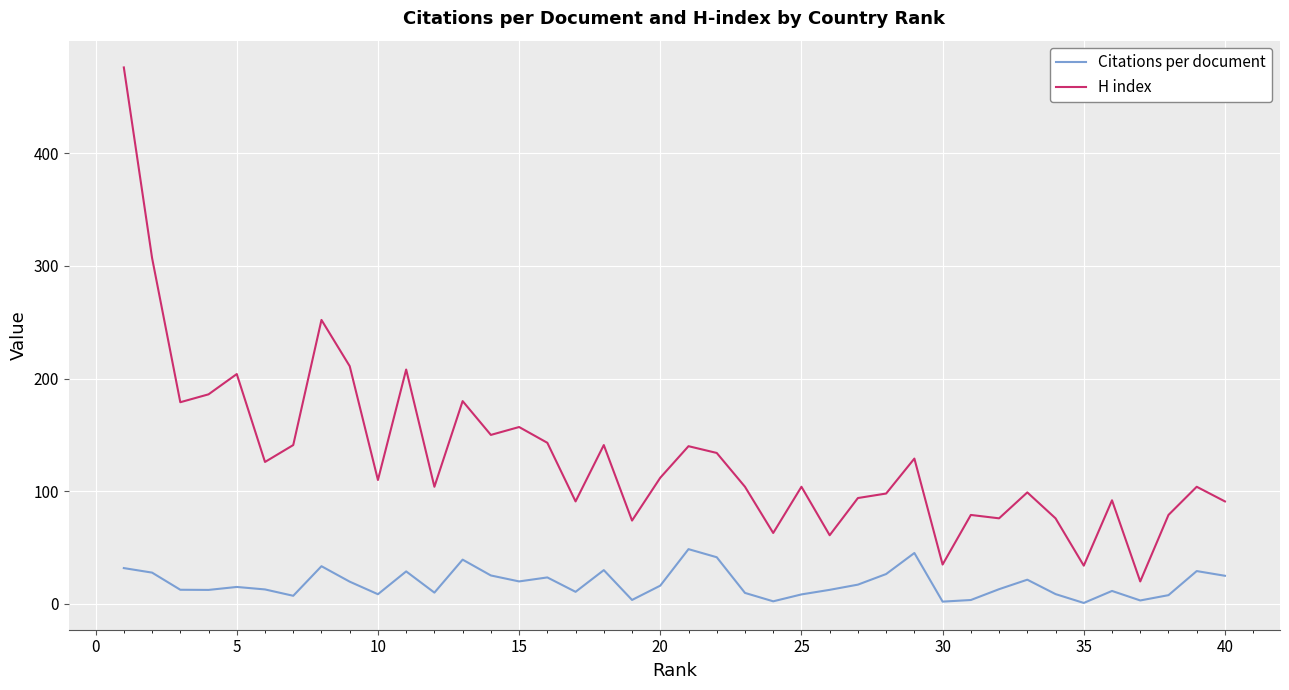

True or false: H index and Citations per document intersect in this chart.

False